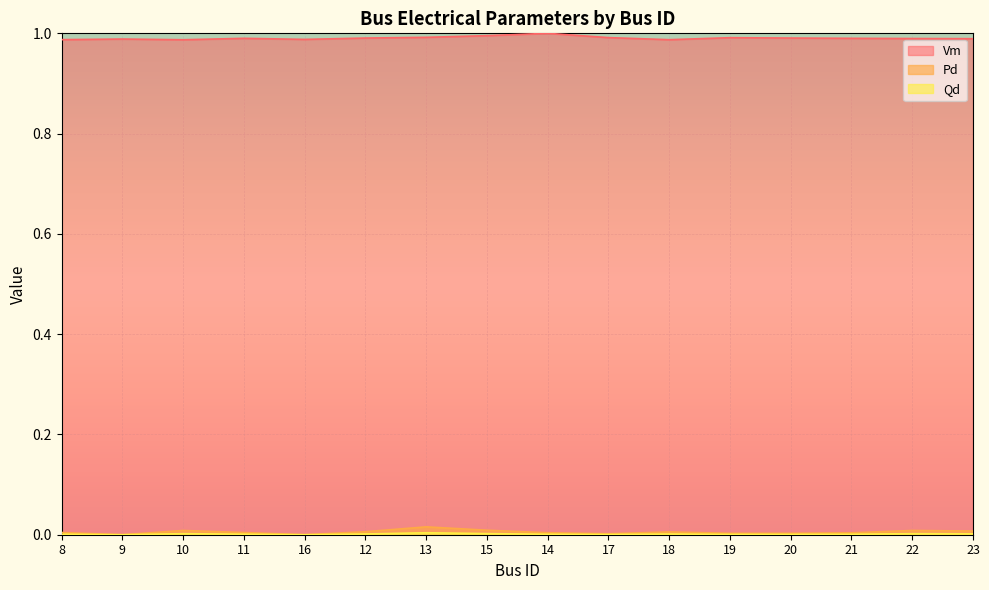

What is the total value across all series at 17?

1.0